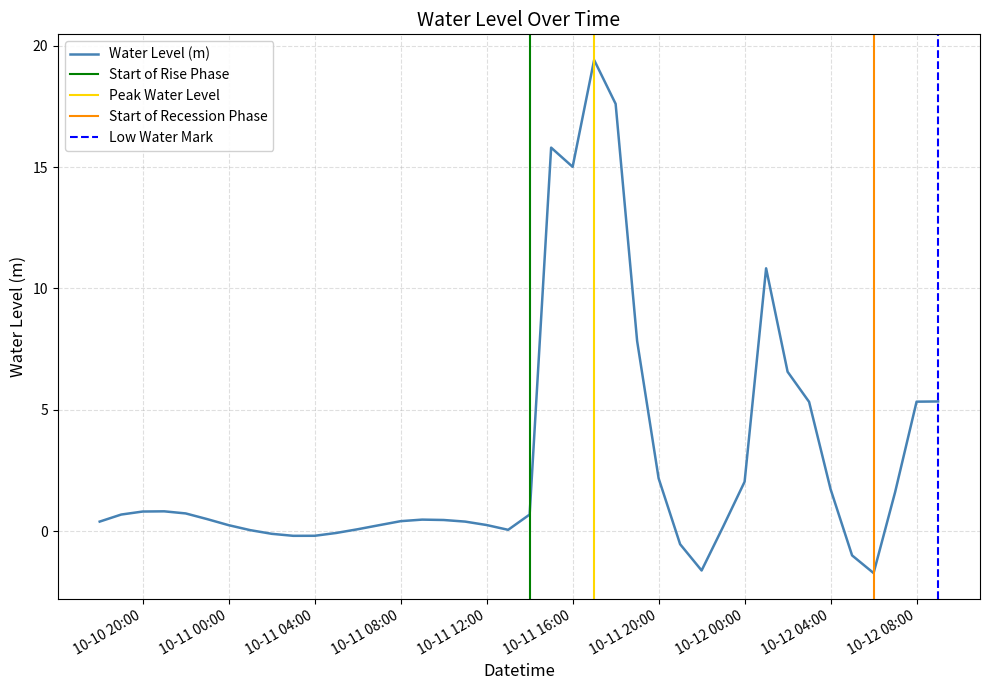

What is the difference between the second highest and minimum values?

19.3